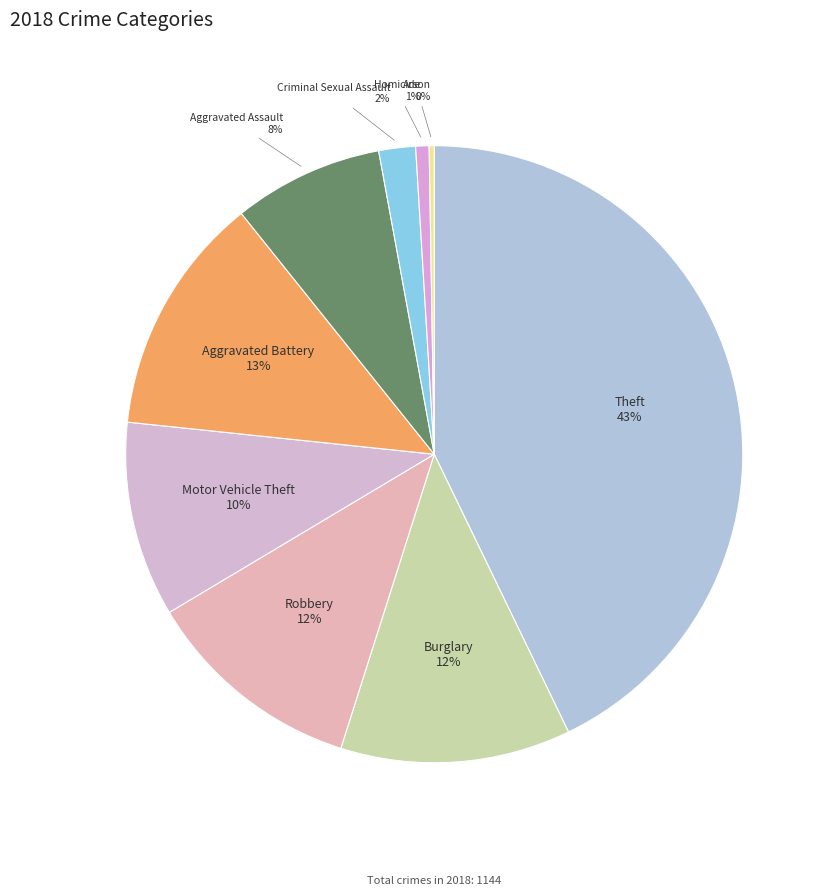

Which has a higher value, Aggravated Assault or Homicide?

Aggravated Assault